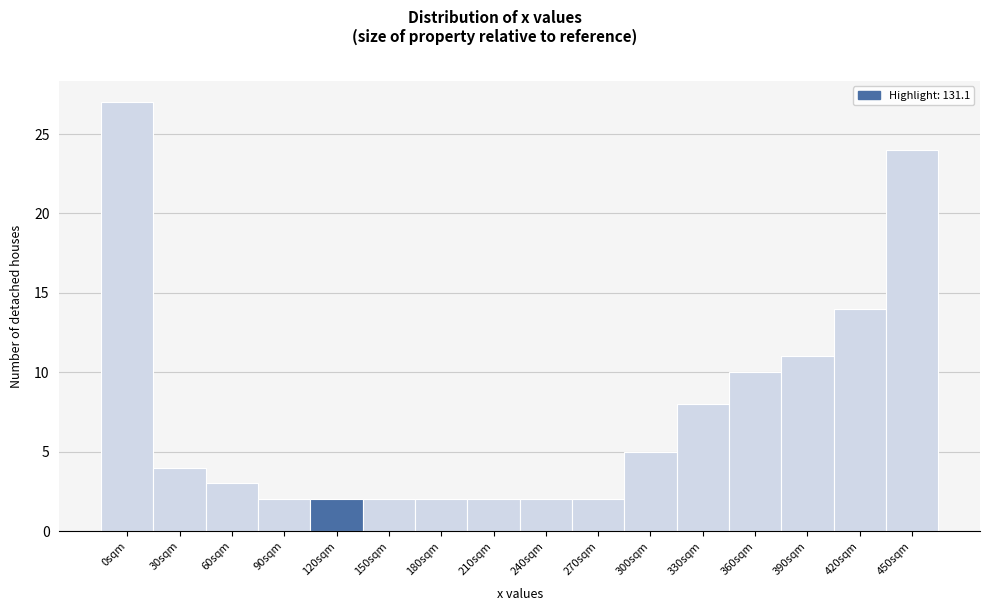

Reading right to left, what are all the values shown in this chart?

24	14	11	10	8	5	2	2	2	2	2	2	2	3	4	27